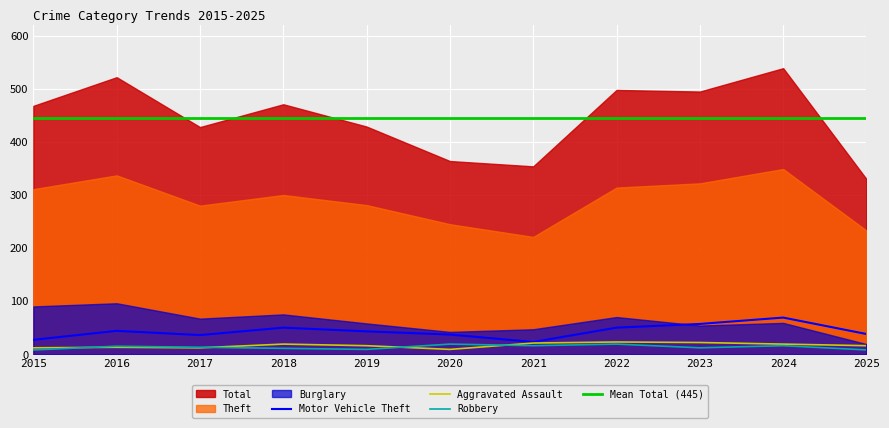

Is the value of Robbery at 2015 greater than the value of Motor Vehicle Theft at 2020?

No